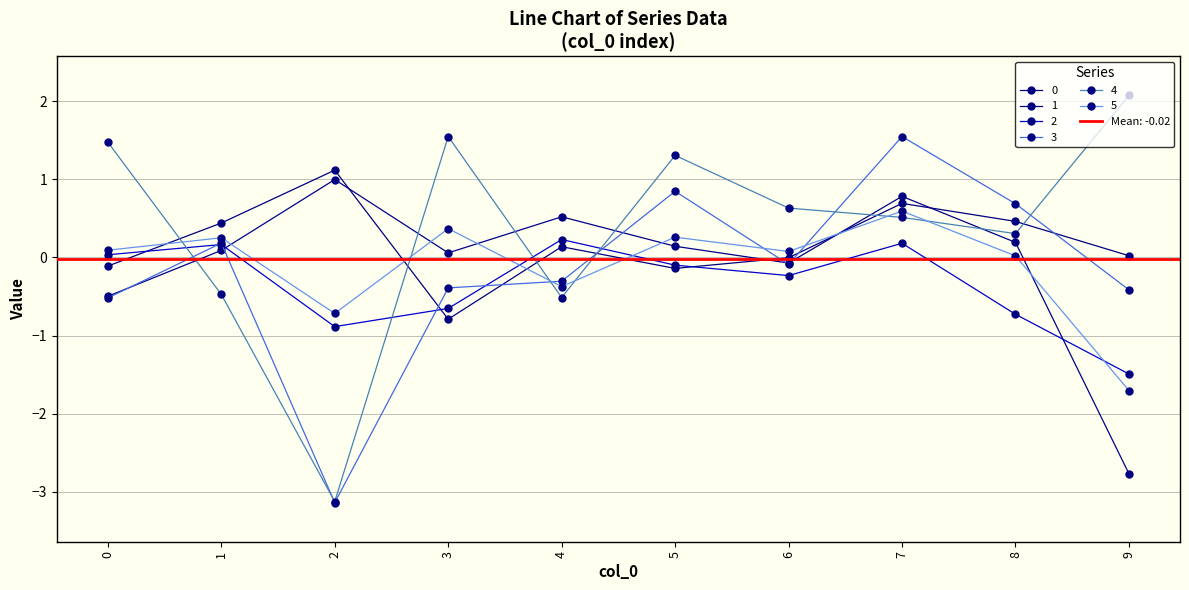

How many values in the 2 series are below 0?

6